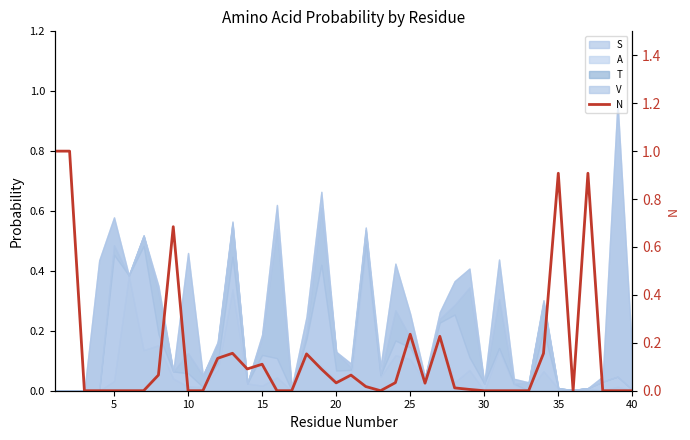

Which label corresponds to the smallest value in the chart?

10